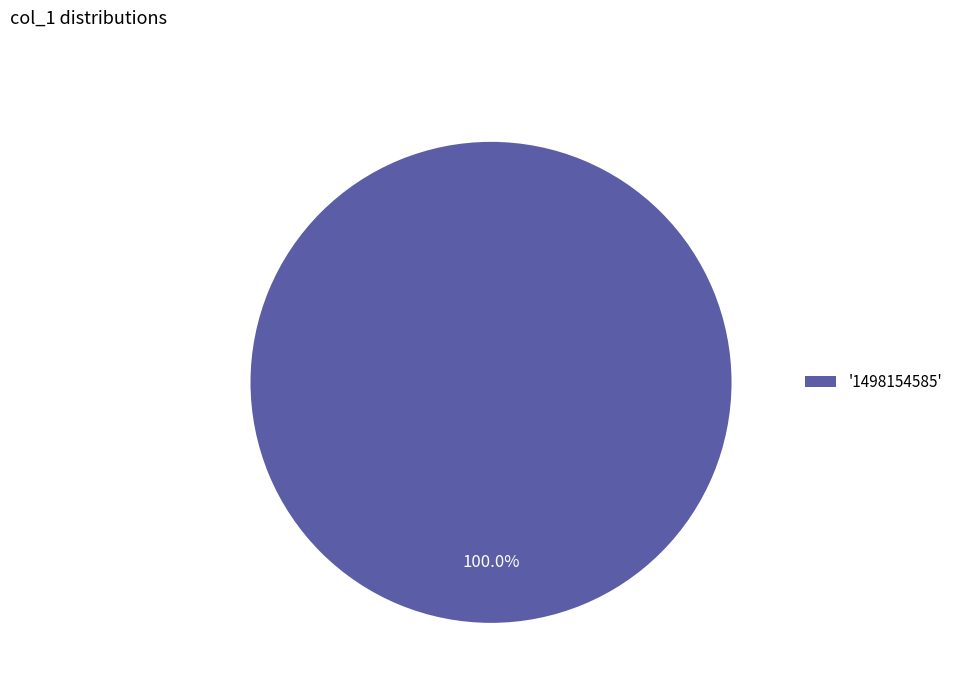

Is there any slice that represents more than half of the pie?

Yes